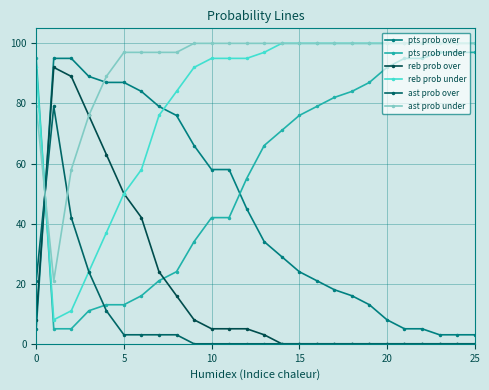

Reading left to right, list all the values displayed in this chart.

pts prob over: 5	95	95	89	87	87	84	79	76	66	58	58	45	34	29	24	21	18	16	13	8	5	5	3	3	3
pts prob under: 95	5	5	11	13	13	16	21	24	34	42	42	55	66	71	76	79	82	84	87	92	95	95	97	97	97
reb prob over: 8	92	89	76	63	50	42	24	16	8	5	5	5	3	0	0	0	0	0	0	0	0	0	0	0	0
reb prob under: 92	8	11	24	37	50	58	76	84	92	95	95	95	97	100	100	100	100	100	100	100	100	100	100	100	100
ast prob over: 21	79	42	24	11	3	3	3	3	0	0	0	0	0	0	0	0	0	0	0	0	0	0	0	0	0
ast prob under: 79	21	58	76	89	97	97	97	97	100	100	100	100	100	100	100	100	100	100	100	100	100	100	100	100	100